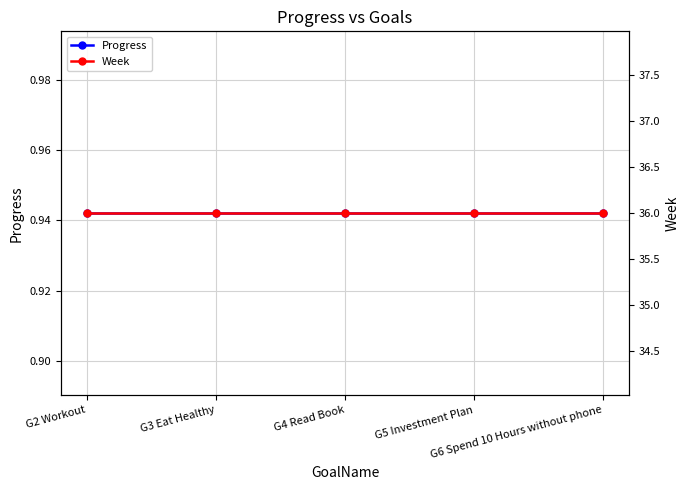

What is the value of the Progress point at the 1st from the left?

0.9